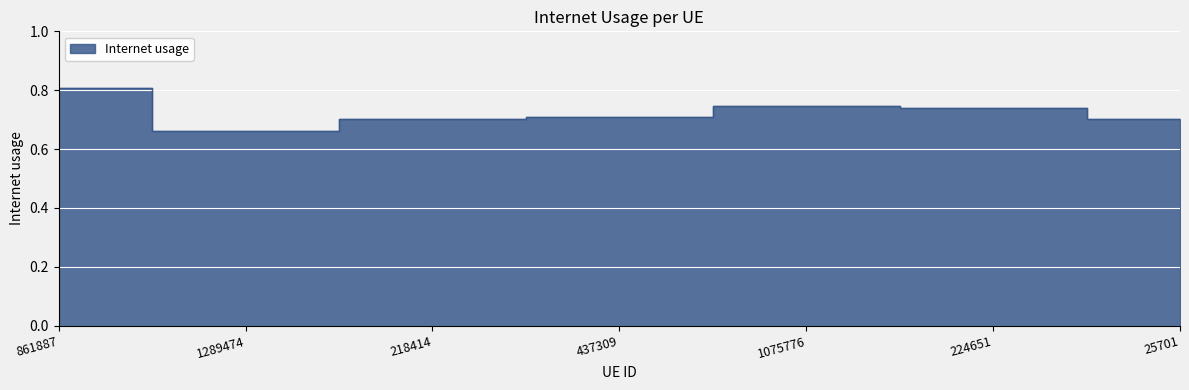

Is it true that the value at 1075776 is 0.7?

True